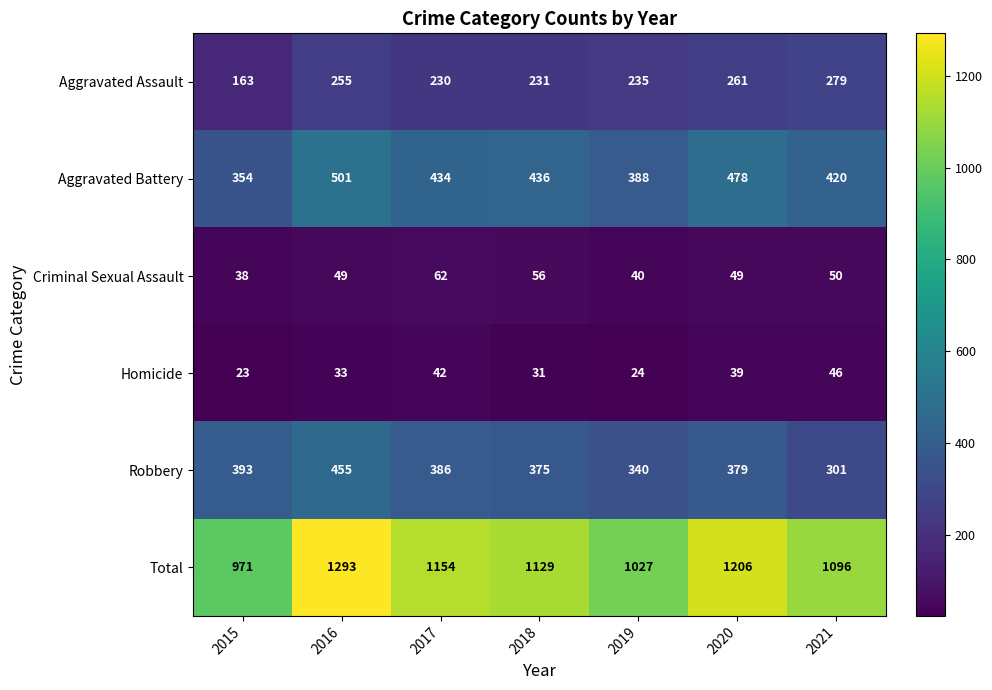

Rank the series by their maximum value, from lowest to highest.

Homicide, Criminal Sexual Assault, Aggravated Assault, Robbery, Aggravated Battery, Total